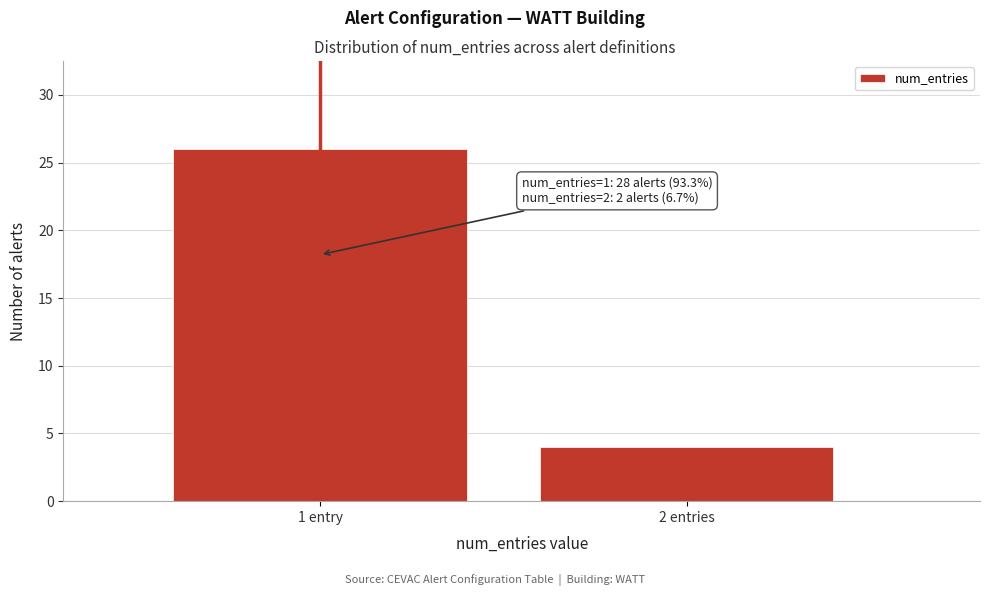

Reading left to right, transcribe all the data shown in this chart.

26	4